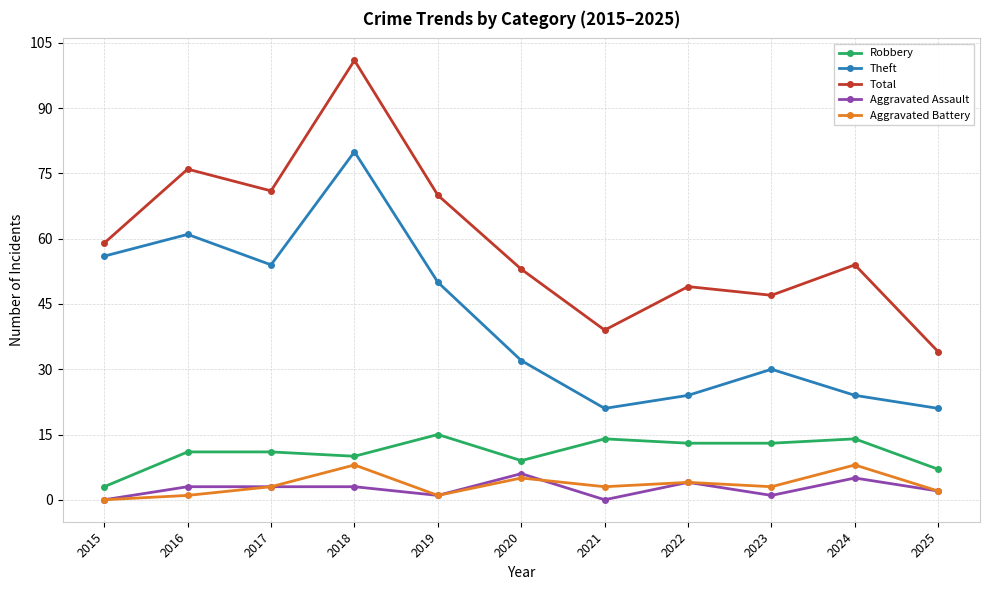

What is the value of the Total point at the 3rd from the left?

71